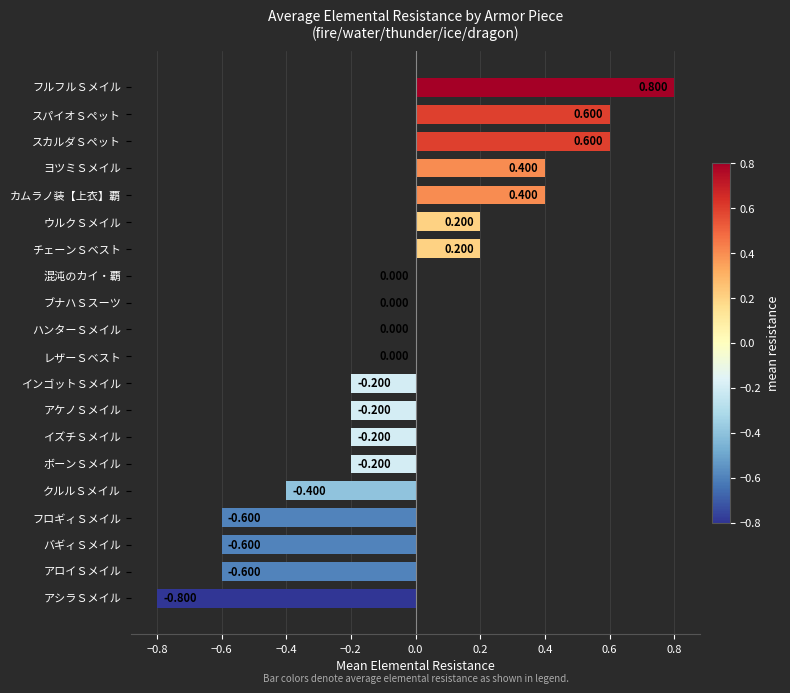

At which category does the chart reach its peak across all series?

フルフルＳメイル